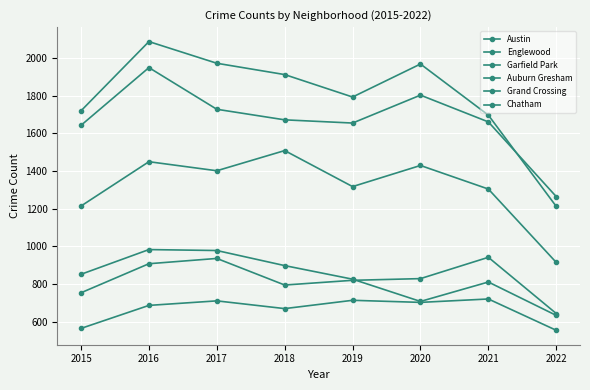

The Chatham series shows 687 at 2016. True or false?

True